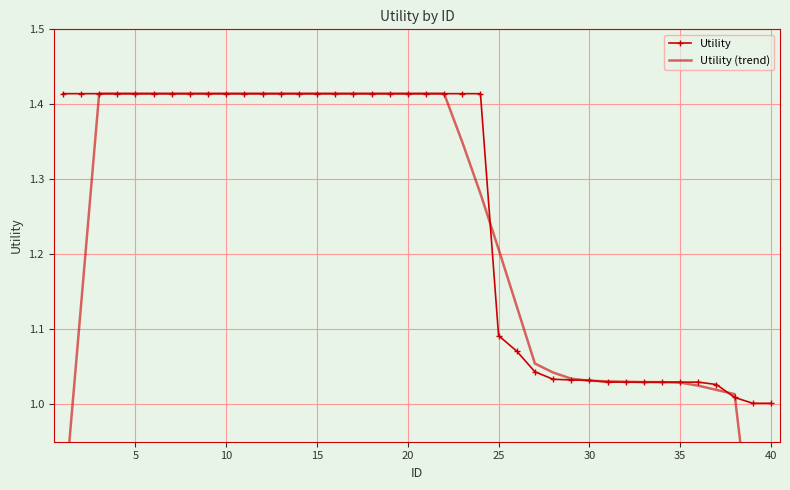

Rank the series by their maximum value, from highest to lowest.

Utility, Utility (trend)